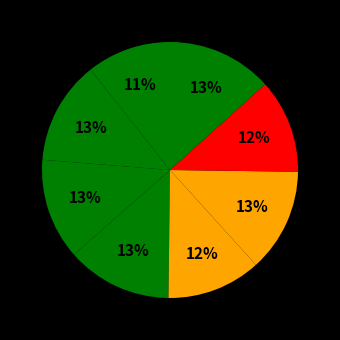

How many segments does this pie chart have?

8